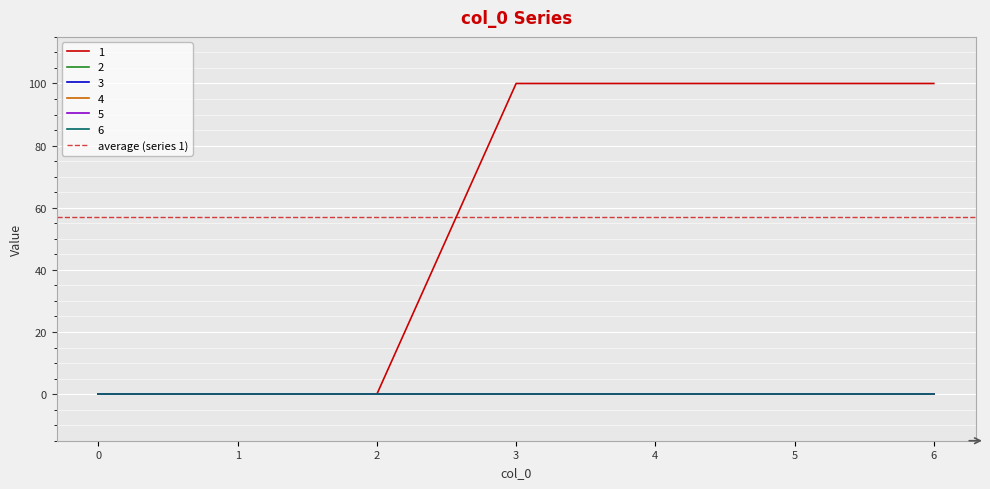

What is the spread (max minus min) of values at 3?

100